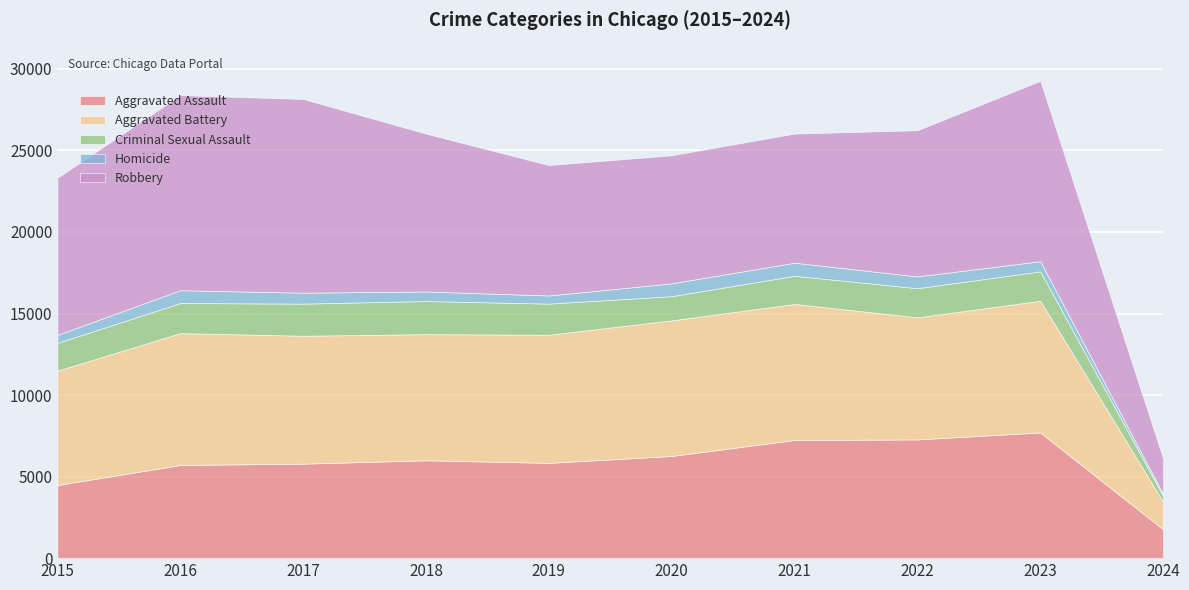

How many lines are shown in the chart?

5